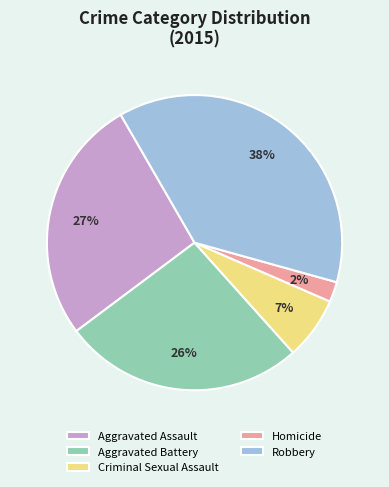

Which category has the smallest portion of the pie?

Homicide